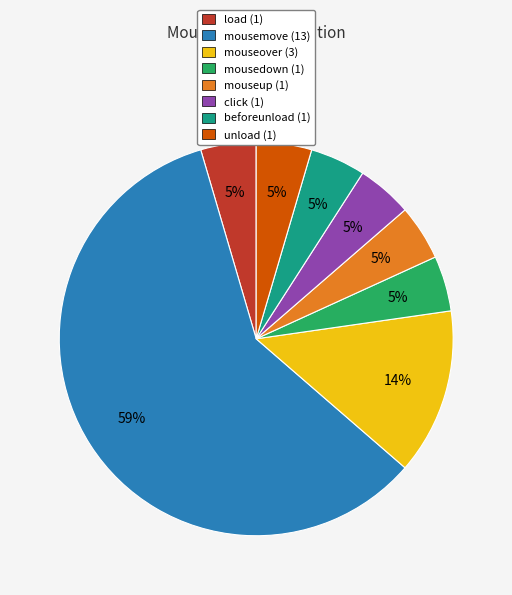

Is there a majority slice in this chart?

Yes